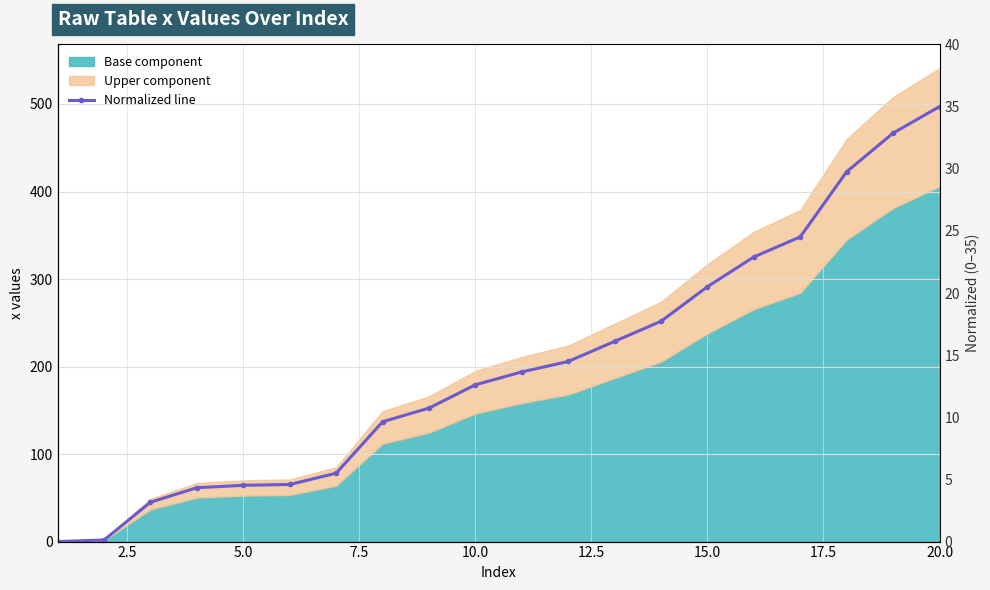

Which has a higher value, 2.5 or 9?

9